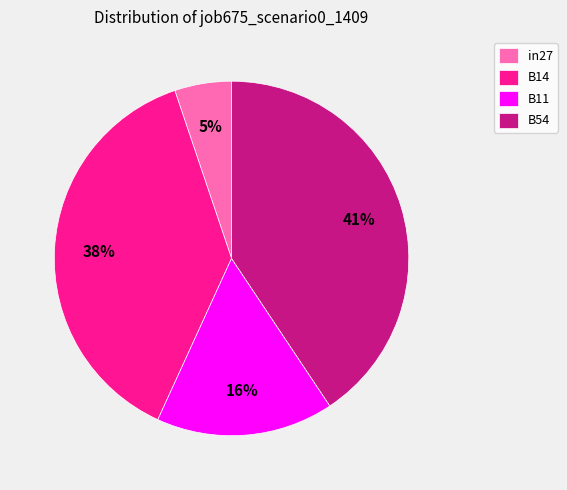

The B11 slice represents 16% of the pie. True or false?

True